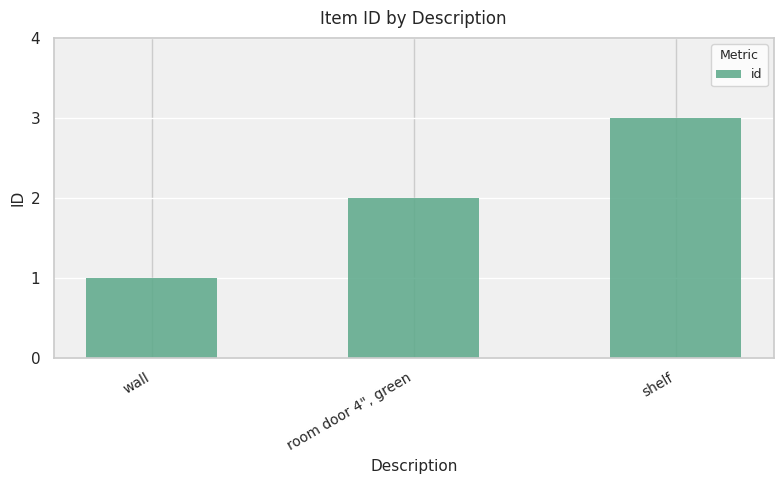

What is the difference between the values at room door 4", green and shelf?

1